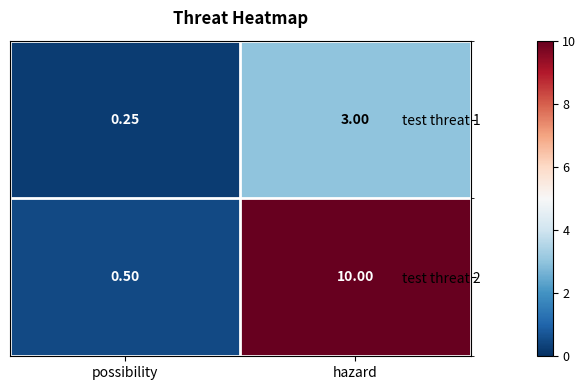

Which category has the lowest value across all series?

possibility